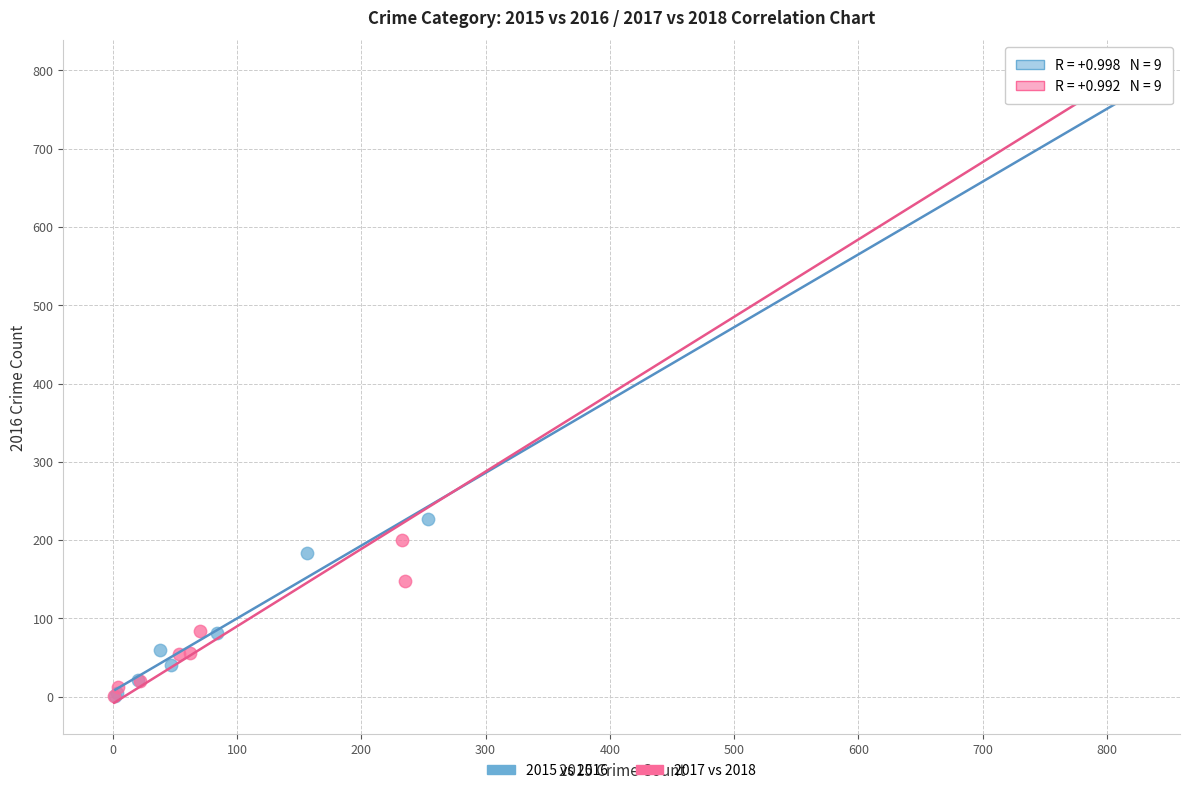

Which series contains the highest Y value?

2017 vs 2018